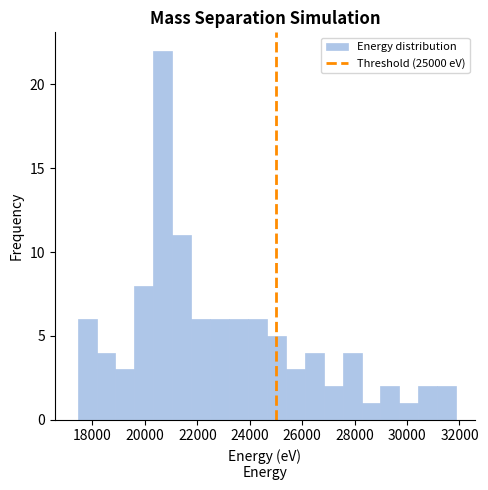

Read against the x-axis, roughly where is the centre of the tallest bar?

20600